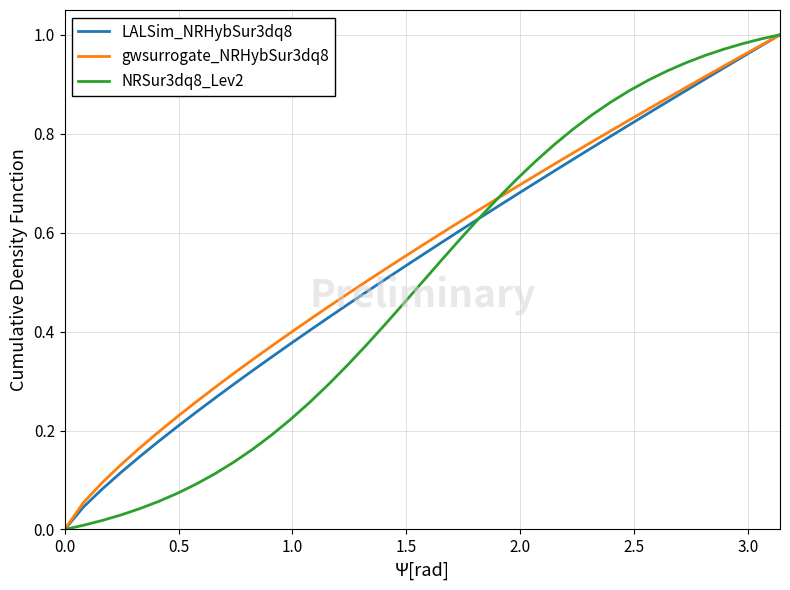

How many values in NRSur3dq8_Lev2 are above zero?

38